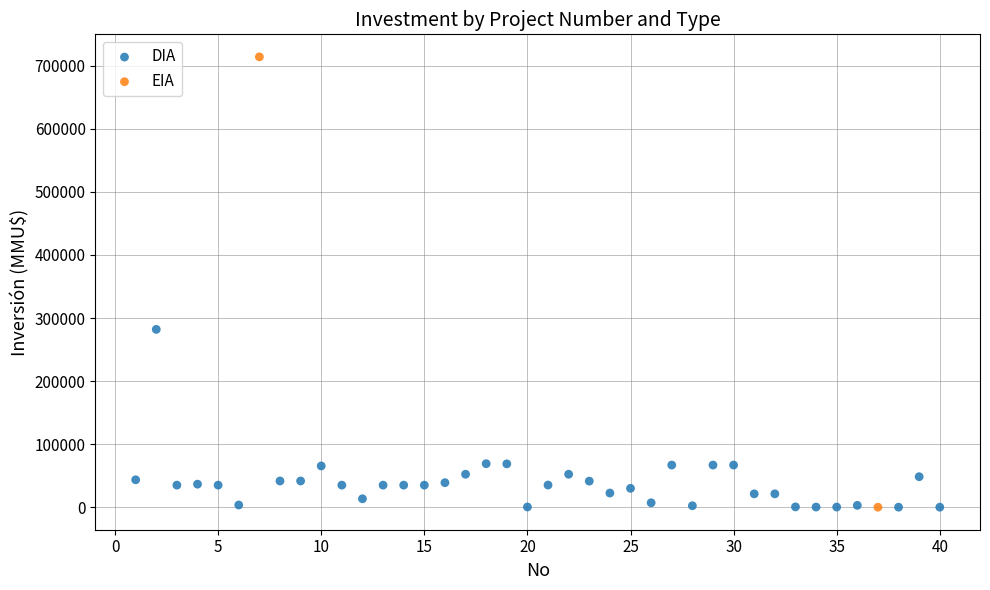

What are all the series names shown in the legend?

DIA, EIA